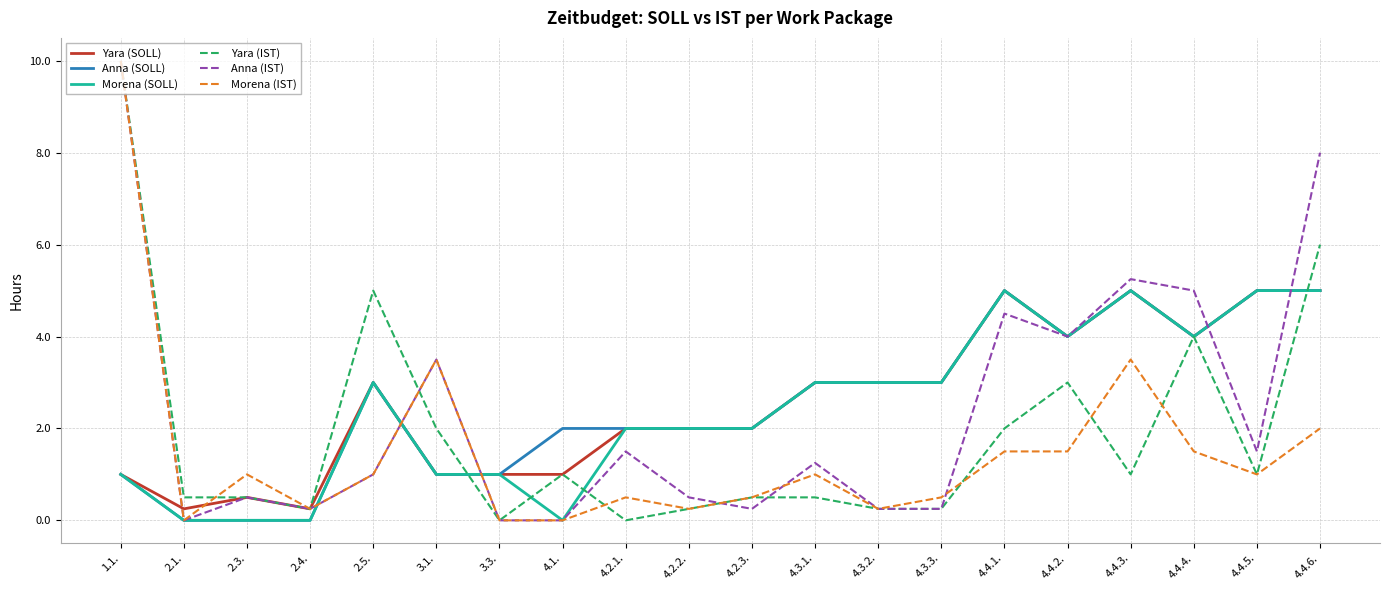

What is the maximum value shown in the chart?

10.0